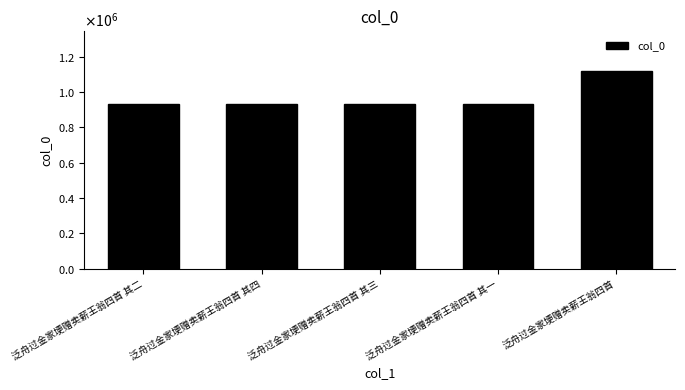

At which category does the chart reach its peak across all series?

泛舟过金家埂赠卖薪王翁四首